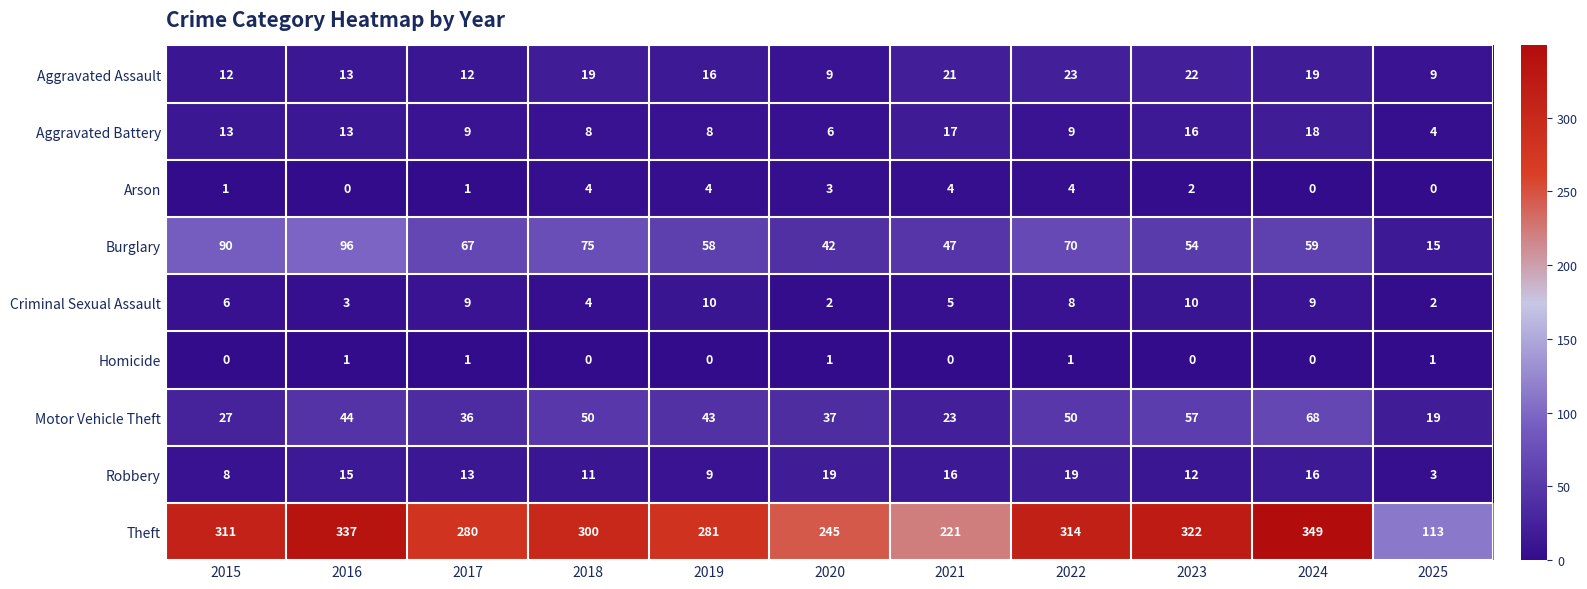

What is the difference between the maximum and minimum values in the Criminal Sexual Assault series?

8